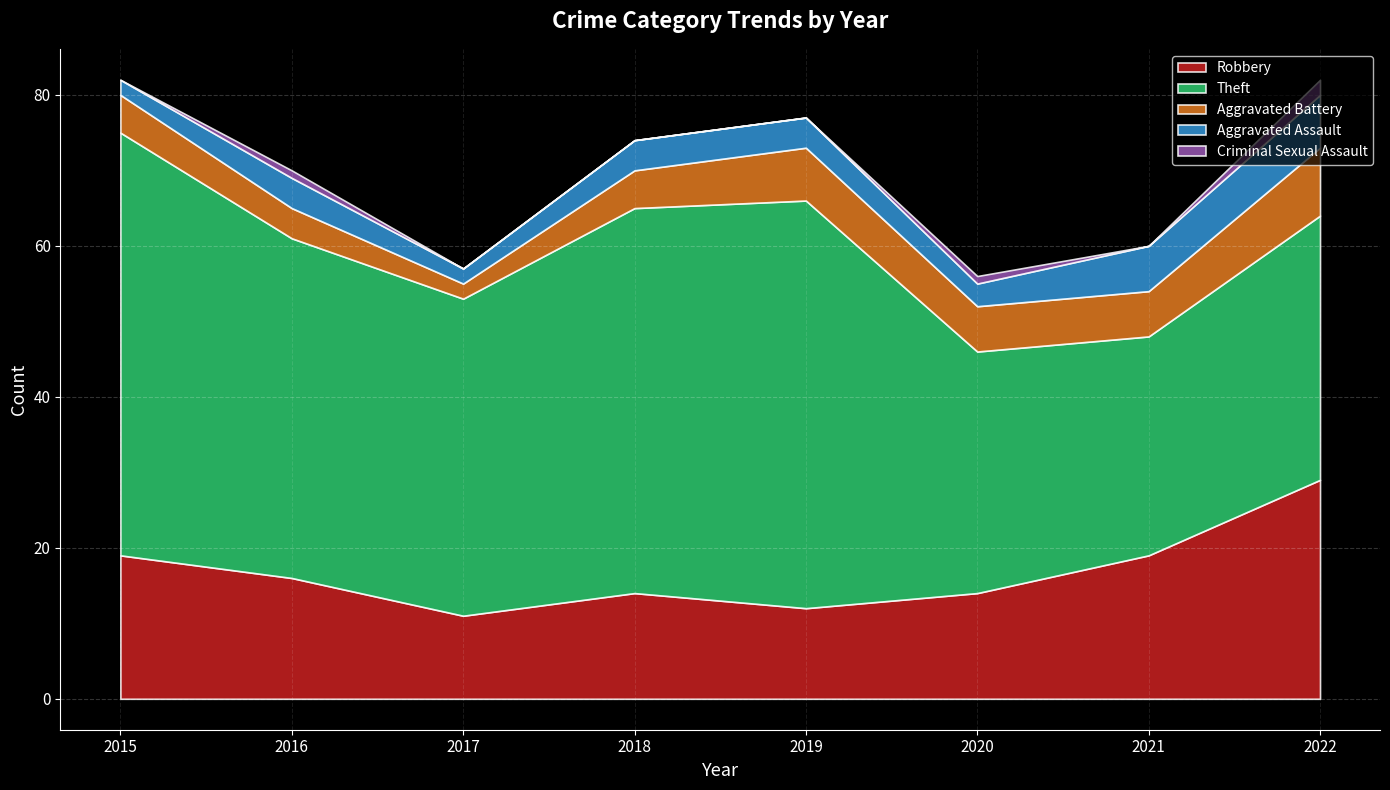

How many values in the Aggravated Battery series are below 6?

4